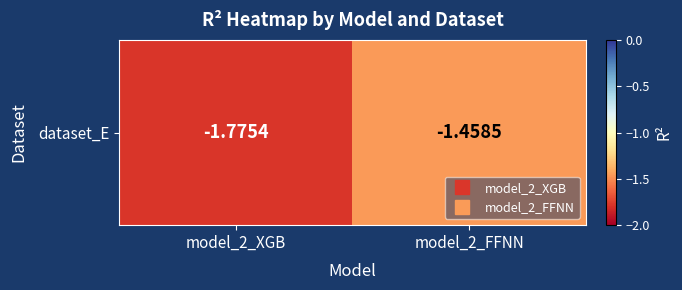

What is the smallest value displayed?

-1.8